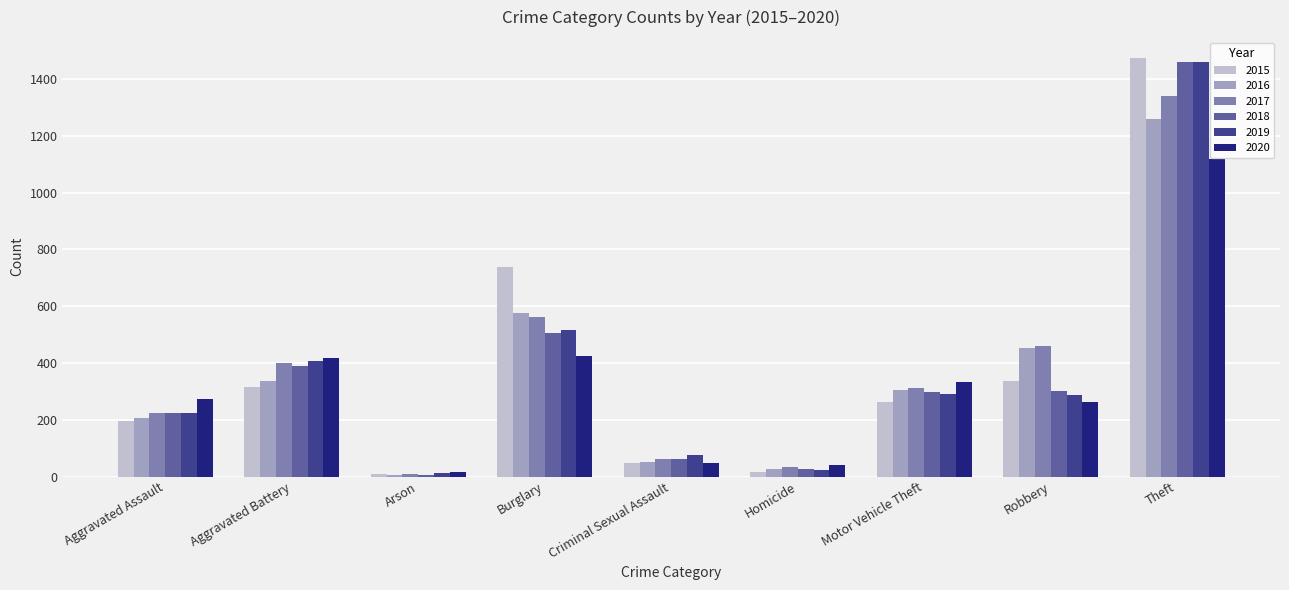

Count the number of categories in the chart.

9